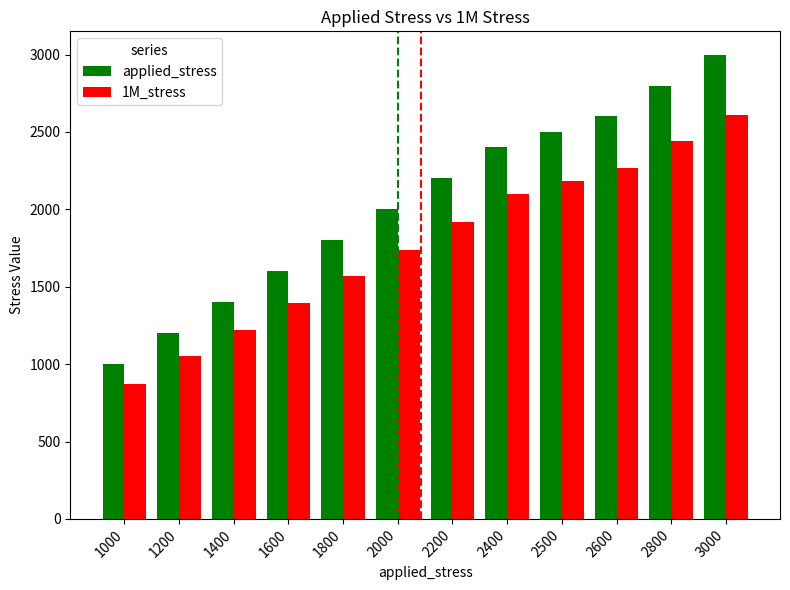

Are the bars horizontal?

No